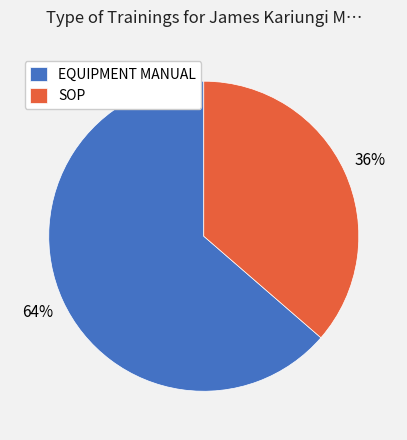

Which slice represents more than half of the pie?

EQUIPMENT MANUAL